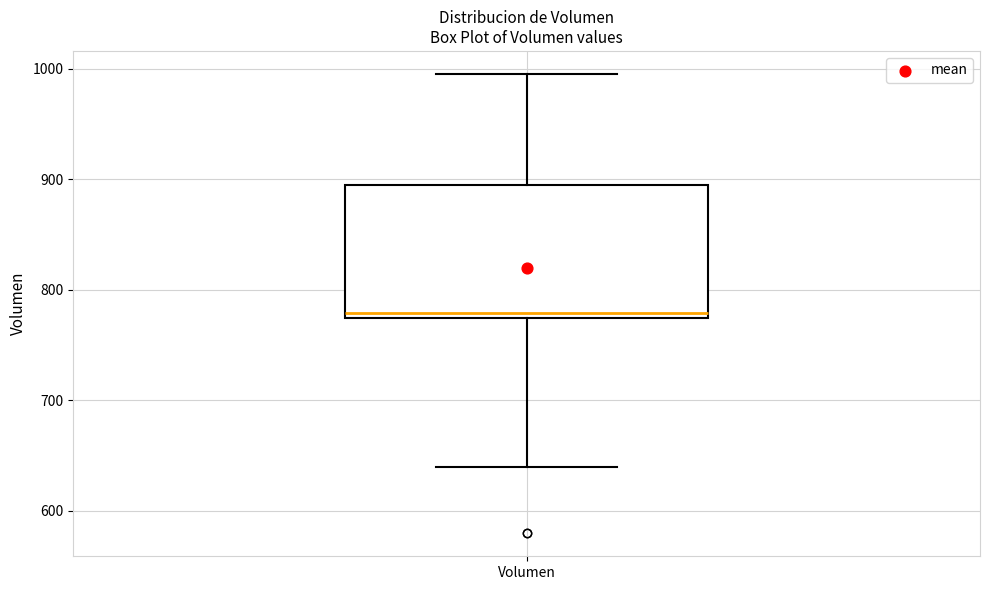

Read this box plot against the y-axis: the position of the median line, the range covered by the box, and the ends of both whiskers. The values are not printed on the chart, so give them approximately, as read against the axis.

median 780, box 770 to 890, whiskers 640 to 1000